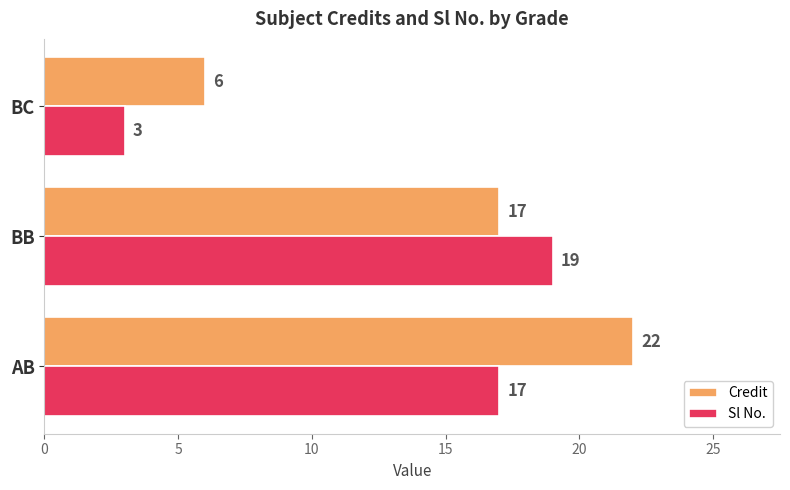

What is the total value across all series at BC?

9